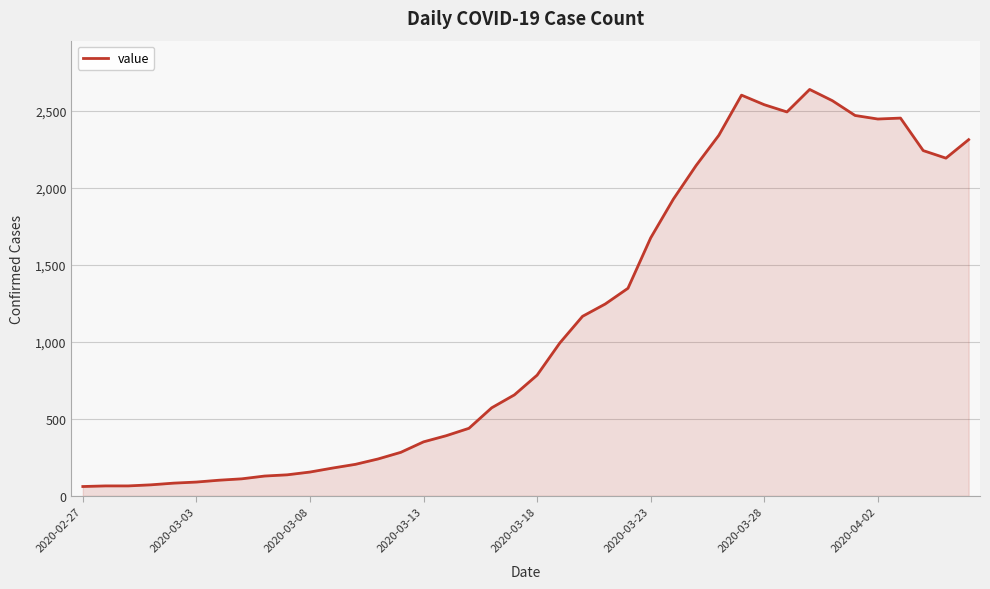

What is the difference between the maximum and minimum values?

2578